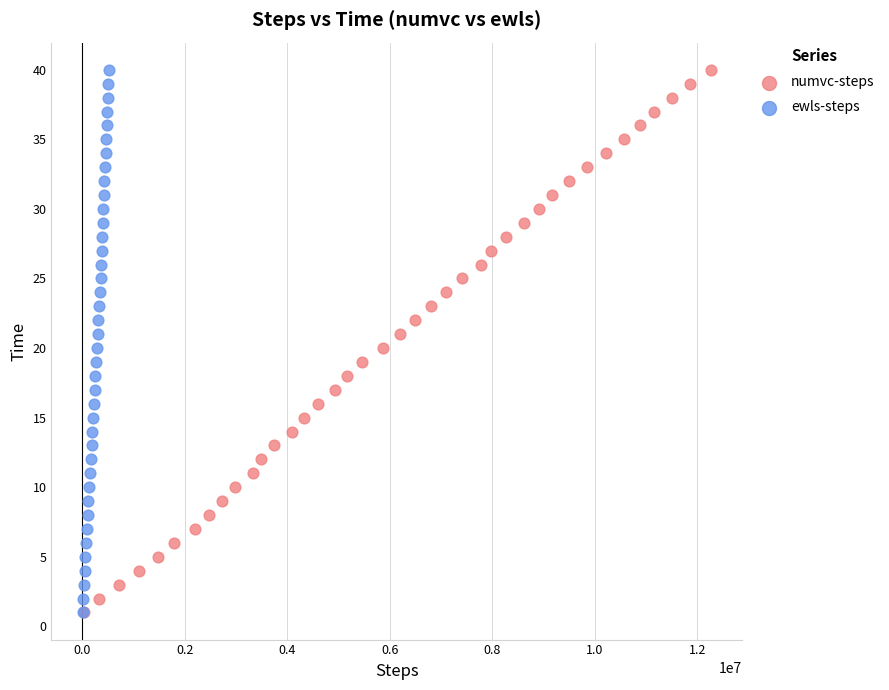

What are all the series names shown in the legend?

numvc-steps, ewls-steps